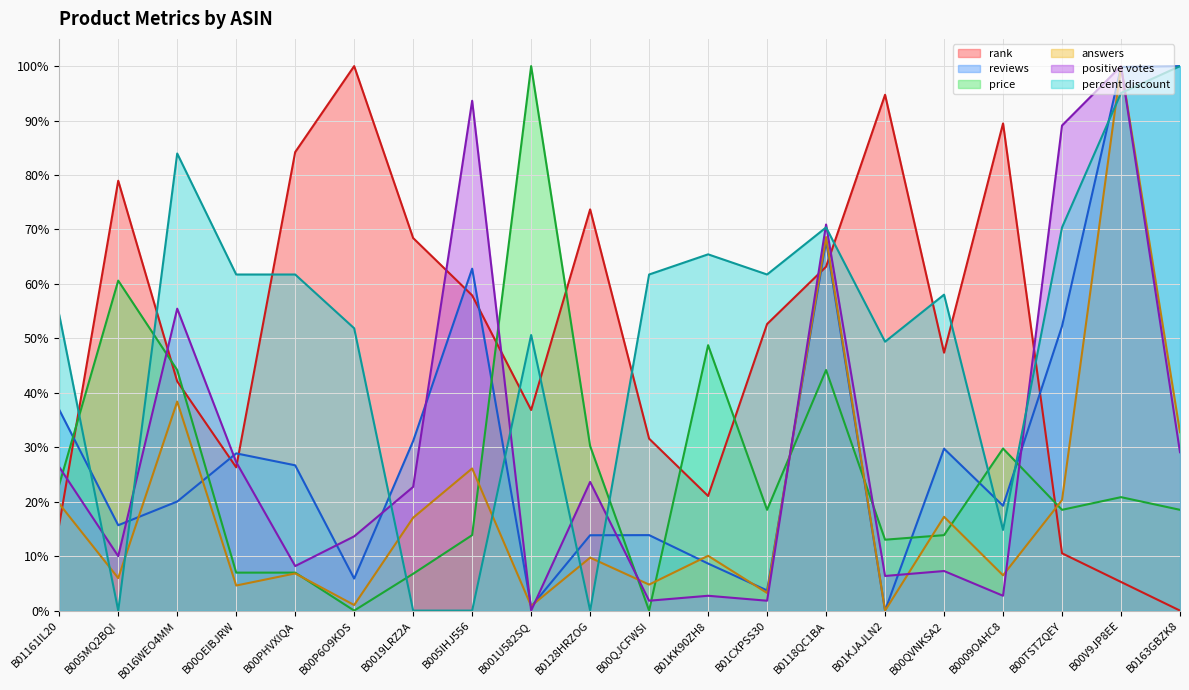

How many intersections are there between positive votes and reviews?

12